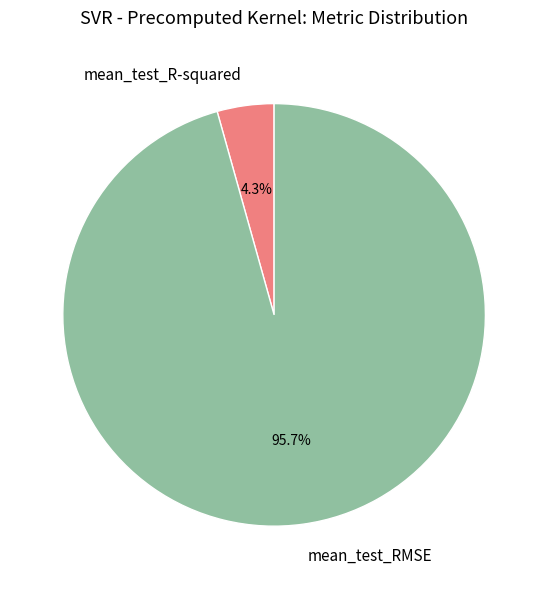

What portion of the pie excludes mean_test_R-squared?

95.7%